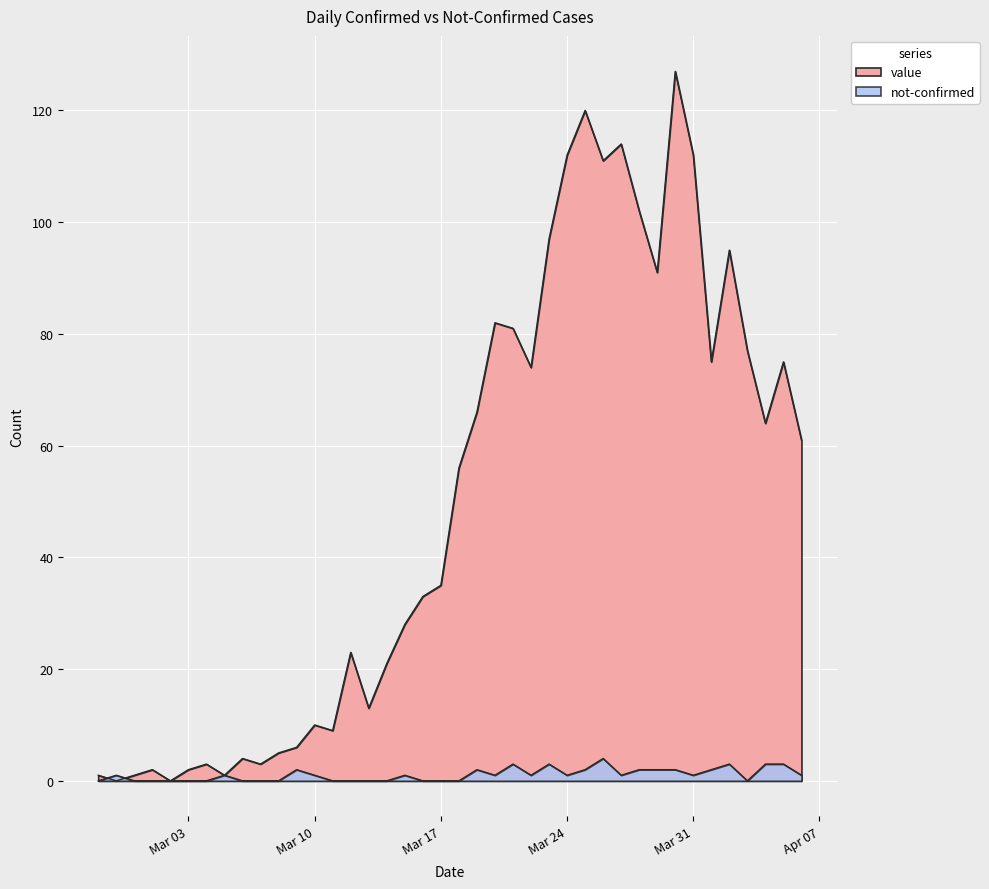

What is the highest value of the value series?

127